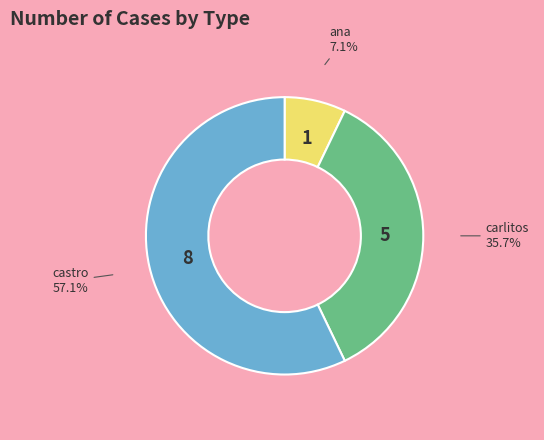

To the nearest percent, what is the combined percentage of carlitos and castro?

93%